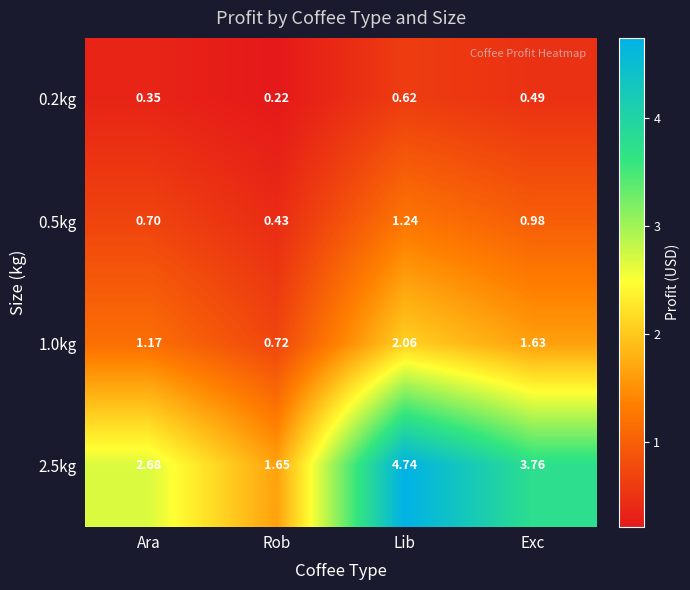

Count the number of data series in this chart.

4